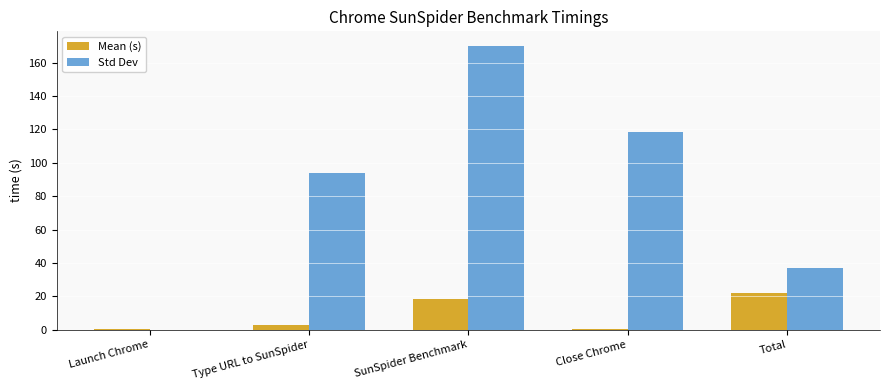

What is the sum of all Std Dev values?

419.1